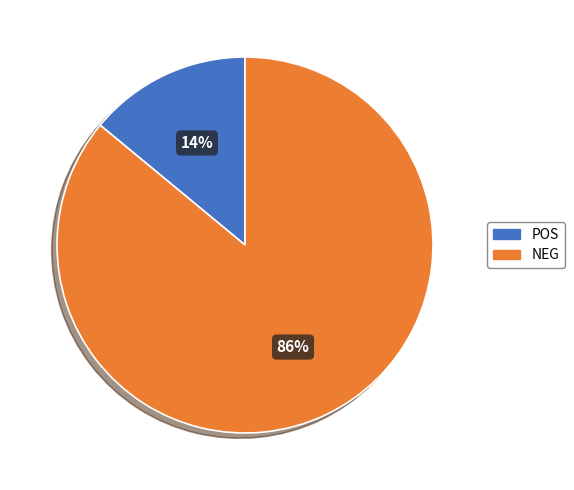

Is it true that POS is 23% of the pie?

False